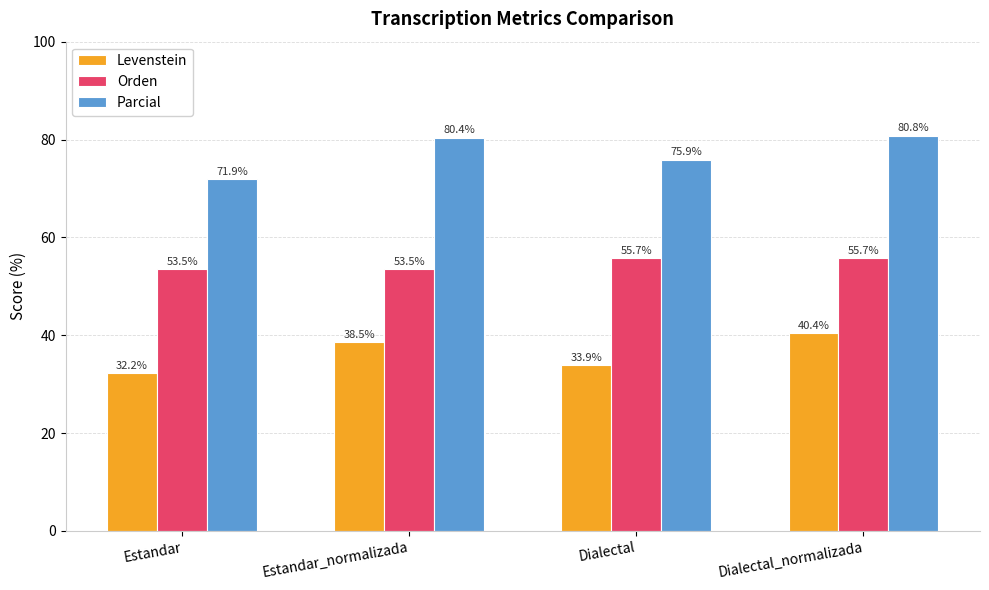

What position from the right is Dialectal?

2